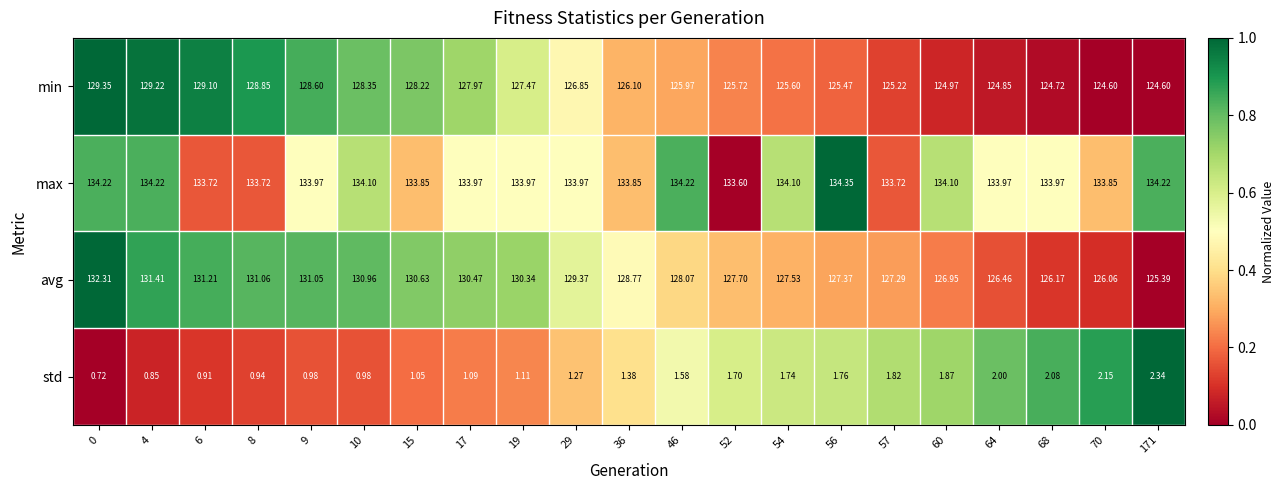

Which series has the largest range (max minus min)?

avg